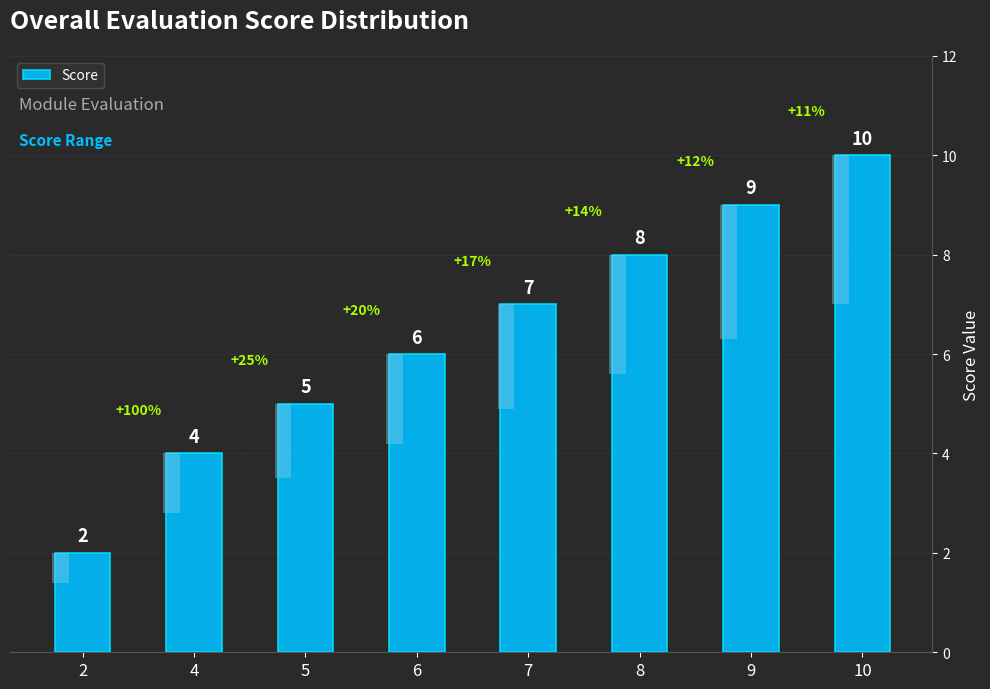

At which category does the chart reach its peak across all series?

10